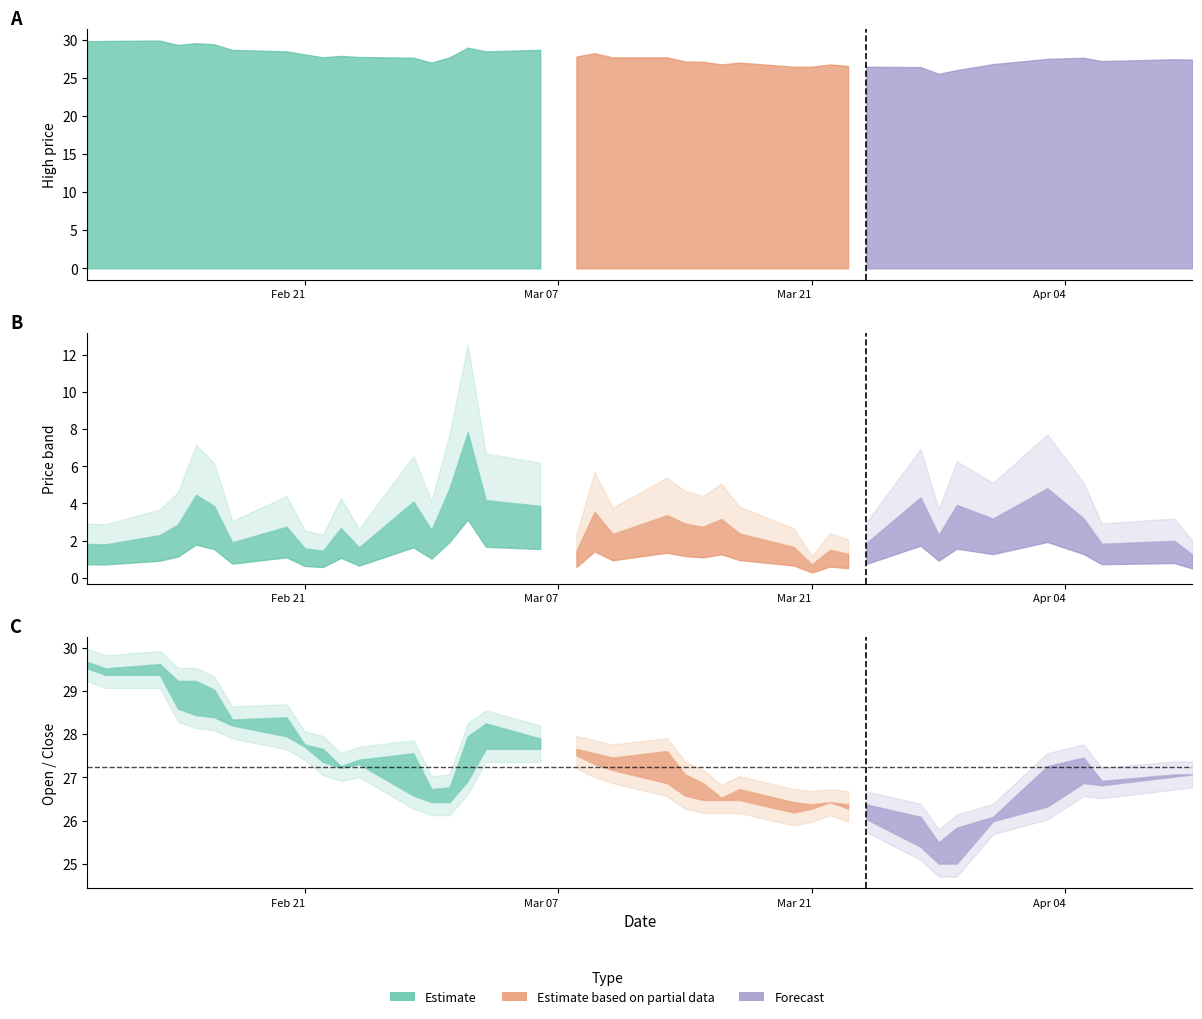

What is the total value across all series at 9?

84.1